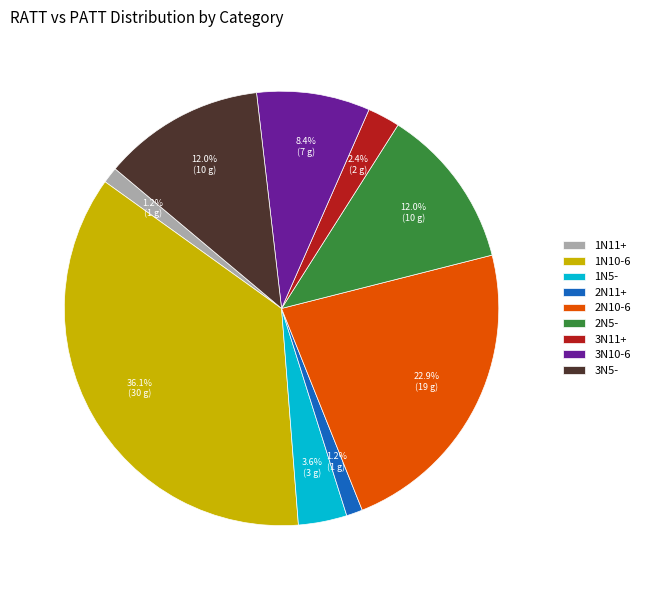

What is the ratio of the value at 2N10-6 to the value at 2N5-?

1.9